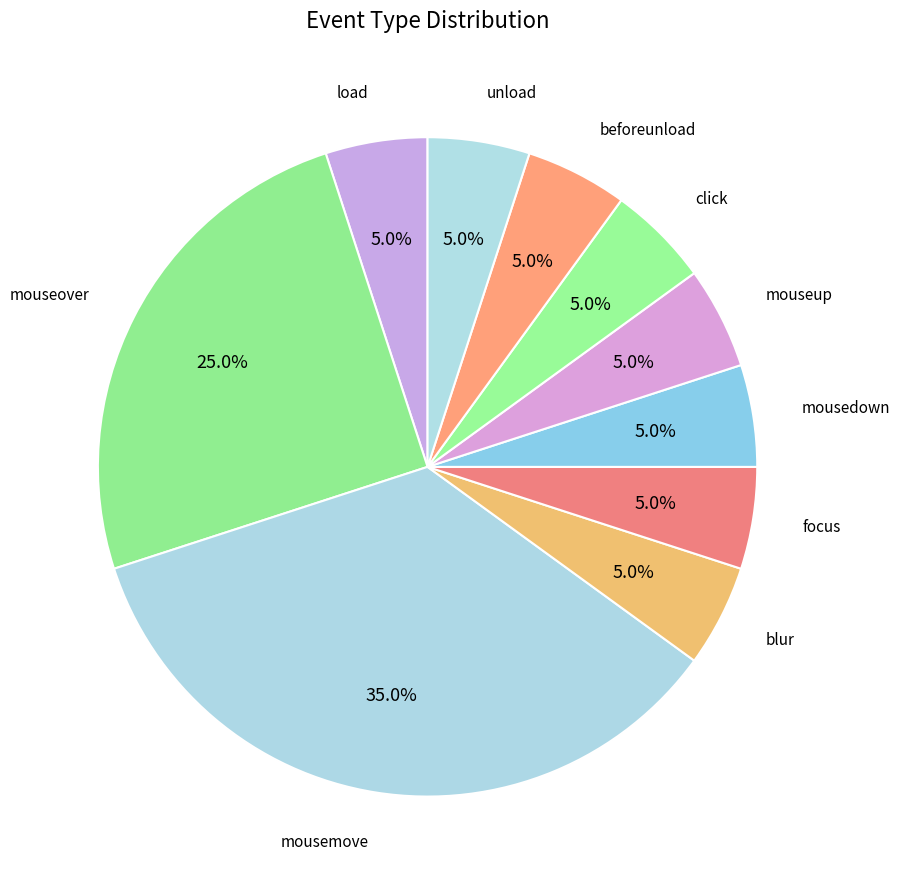

How many slices are in this pie chart?

10